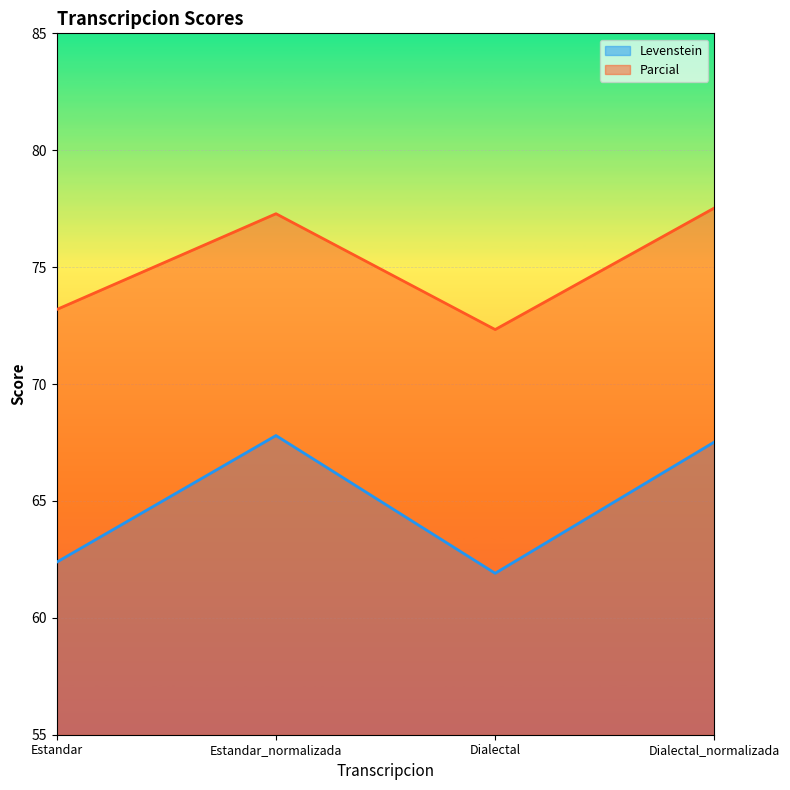

Is the value of Levenstein at Estandar_normalizada greater than the value of Parcial at Estandar?

No